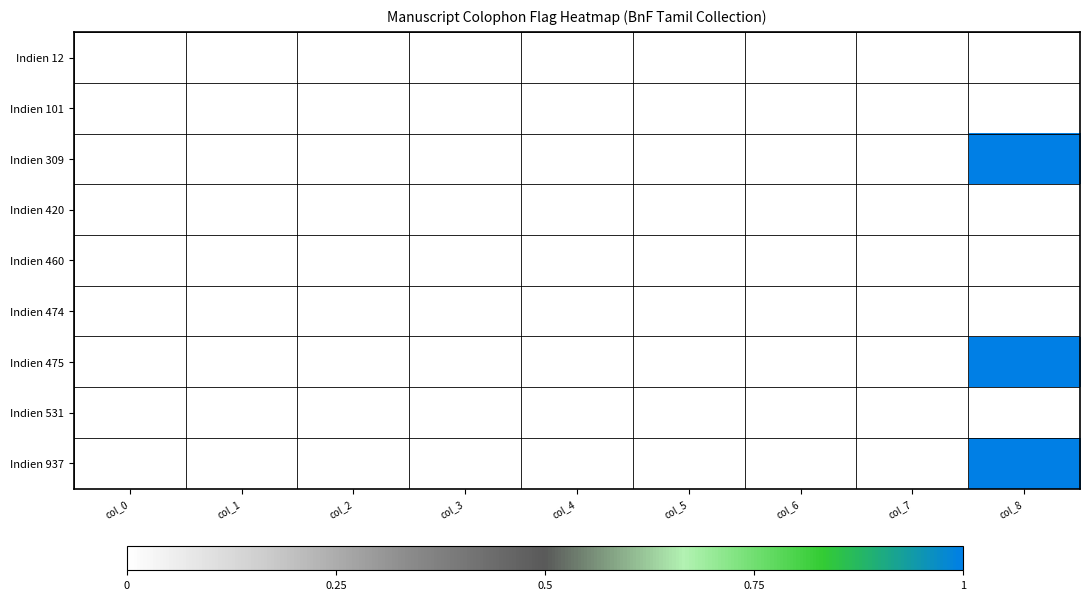

Rank the series at col_7 from lowest to highest value.

Indien 12, Indien 101, Indien 309, Indien 420, Indien 460, Indien 474, Indien 475, Indien 531, Indien 937